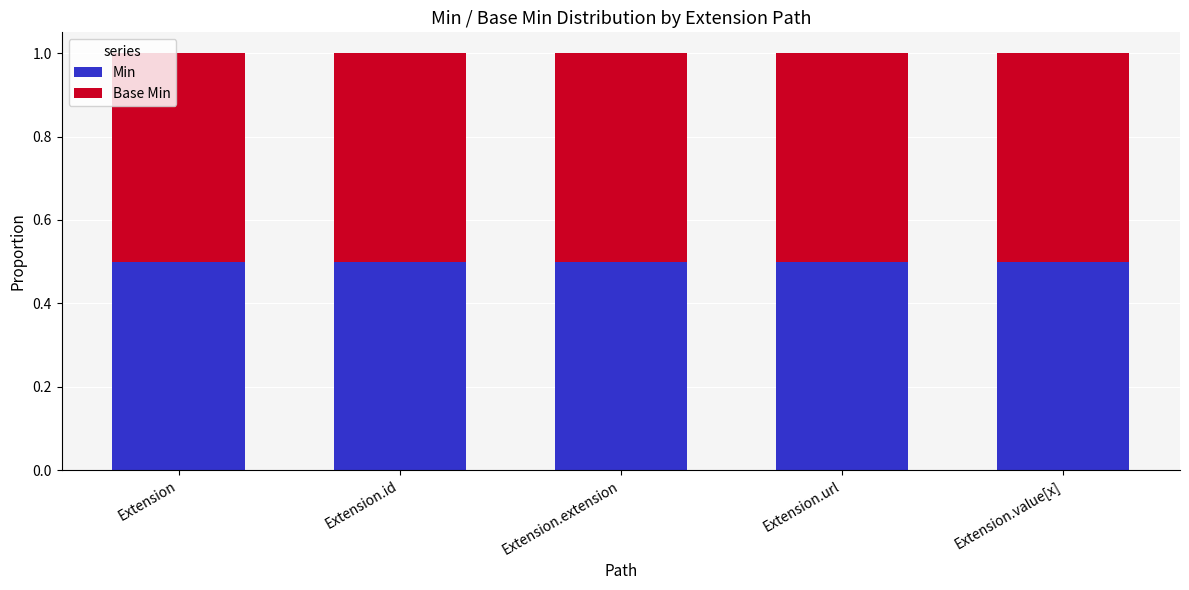

Rank the series by their maximum value, from lowest to highest.

Min, Base Min